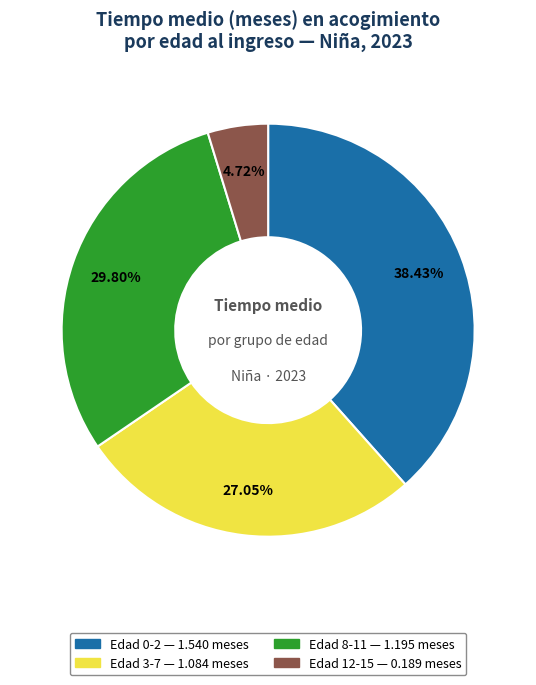

Is there any slice that represents more than half of the pie?

No